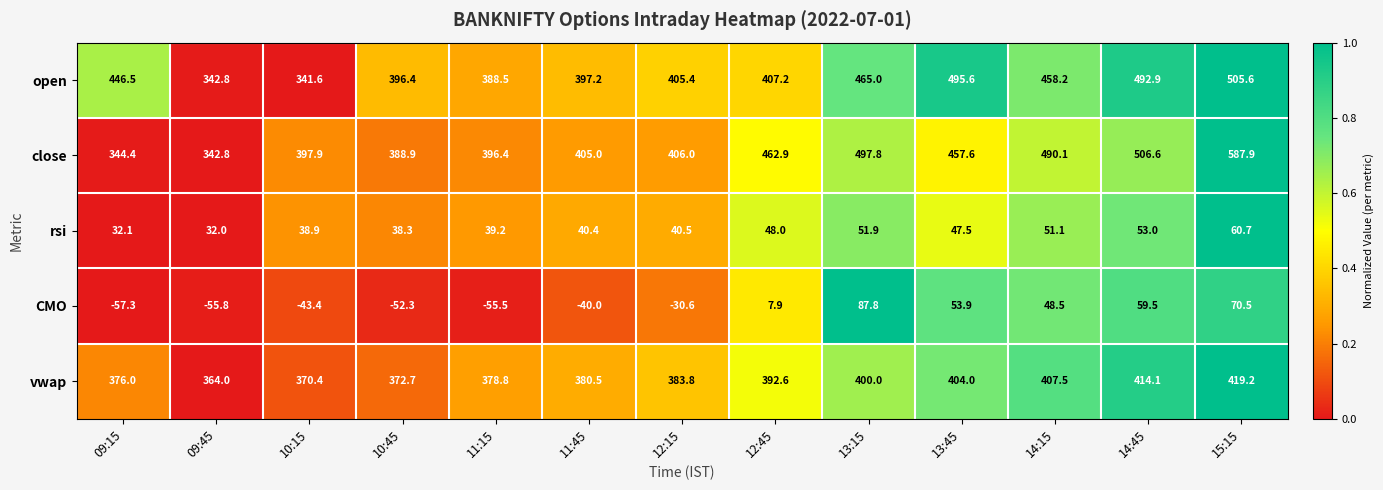

Is it true that open equals 514.7 at 10:15?

False